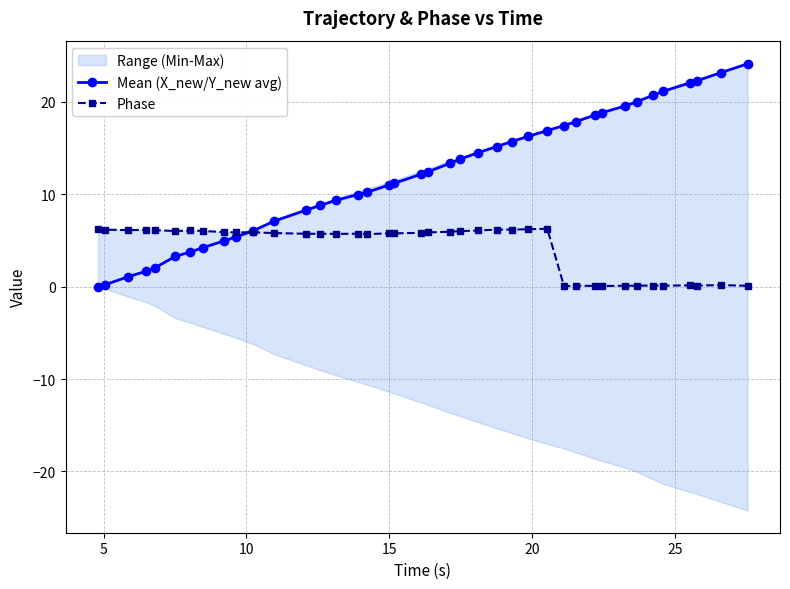

True or false: Phase has more than 1 interior local peaks.

True